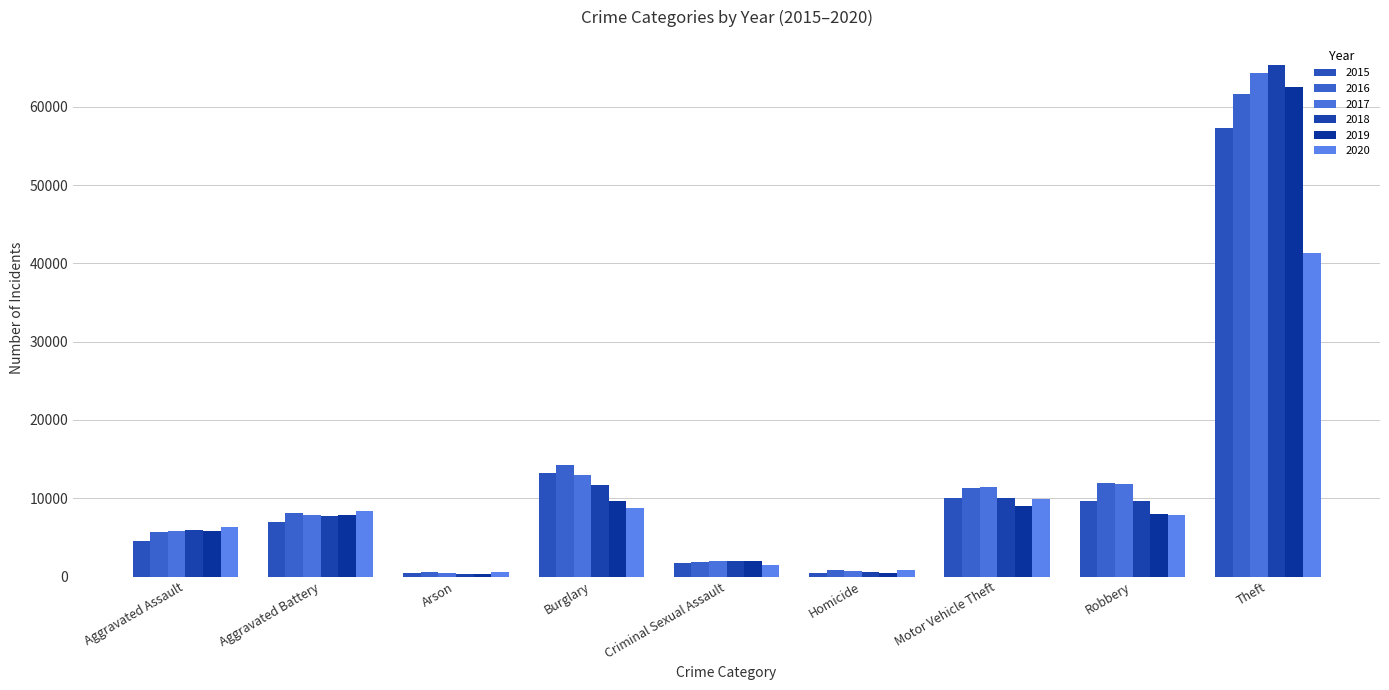

What is the sum of all 2019 values?

105603